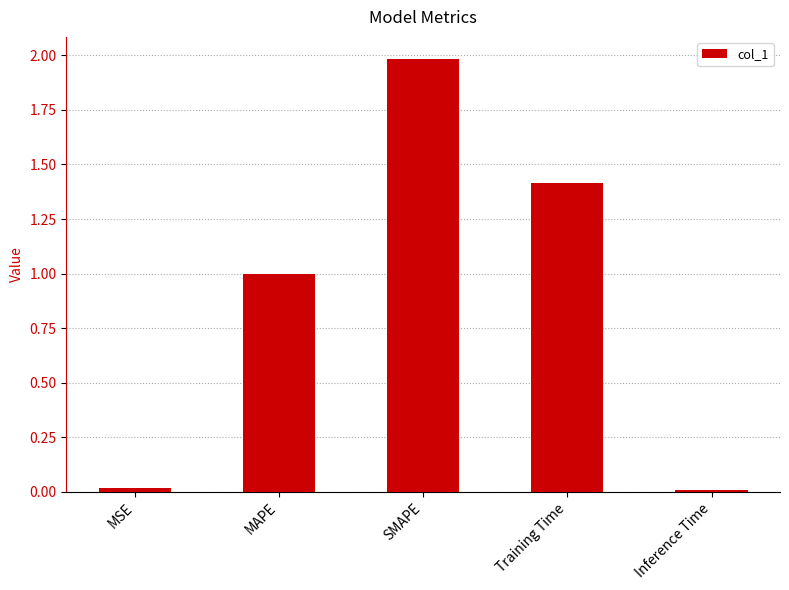

What is the difference between the second highest and minimum values?

1.4